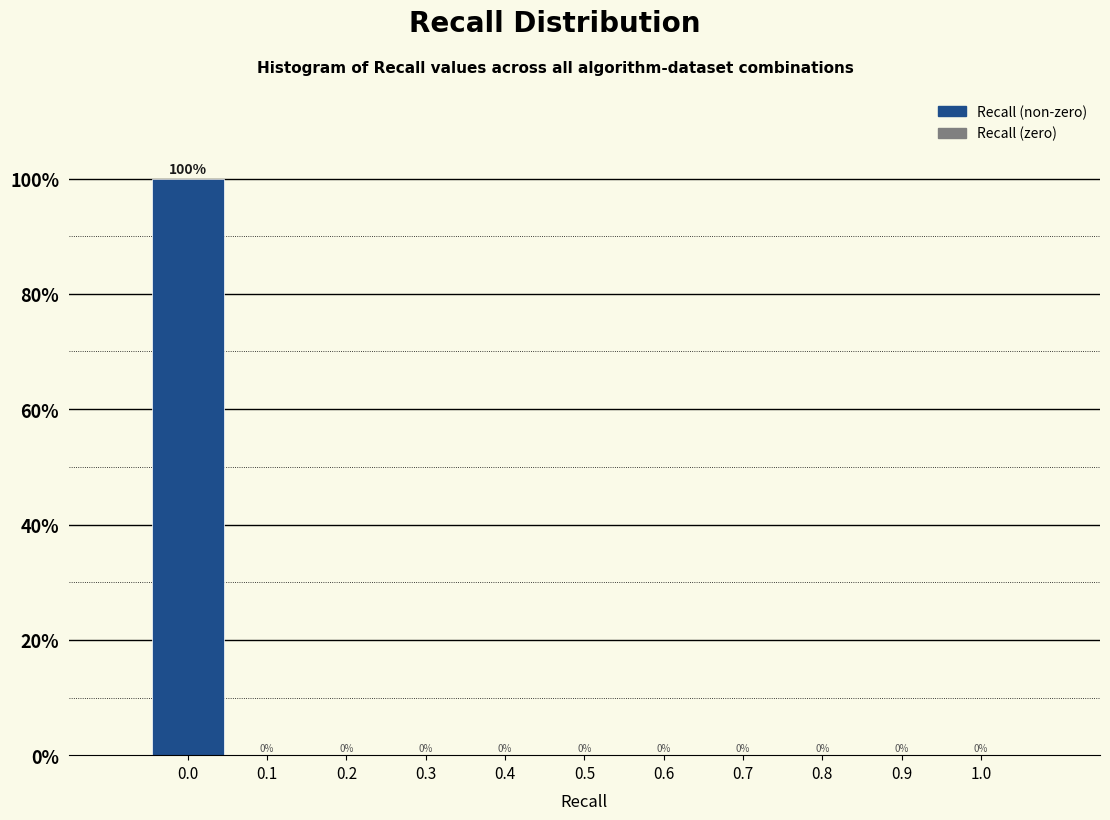

Reading left to right, transcribe this chart: for each bar, give the range it covers on the x-axis and its height.

-0.05 to 0.05: 100
0.05 to 0.15: 0
0.15 to 0.25: 0
0.25 to 0.35: 0
0.35 to 0.45: 0
0.45 to 0.55: 0
0.55 to 0.65: 0
0.65 to 0.75: 0
0.75 to 0.85: 0
0.85 to 0.95: 0
0.95 to 1.05: 0